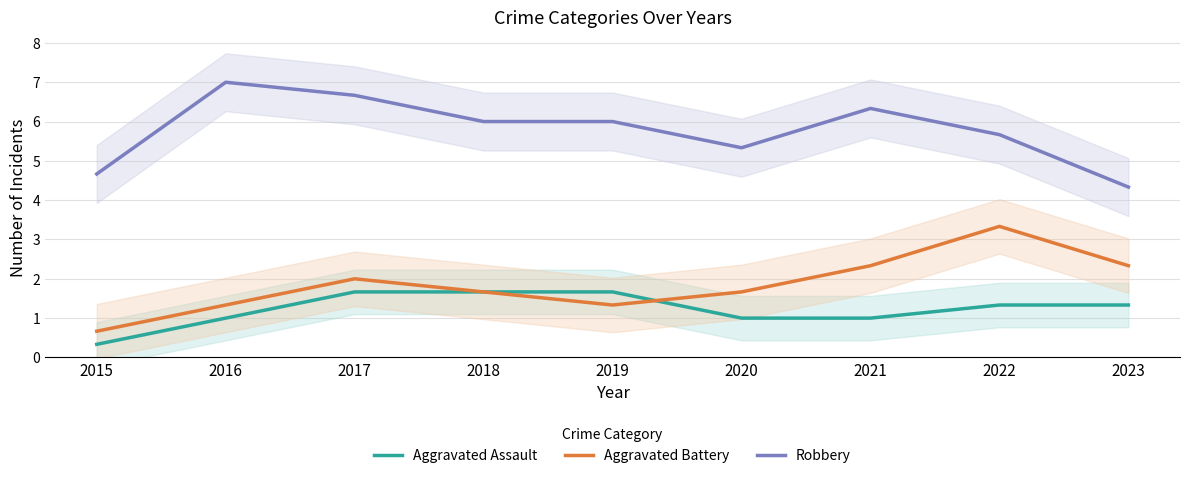

True or false: Aggravated Battery and Robbery intersect in this chart.

False